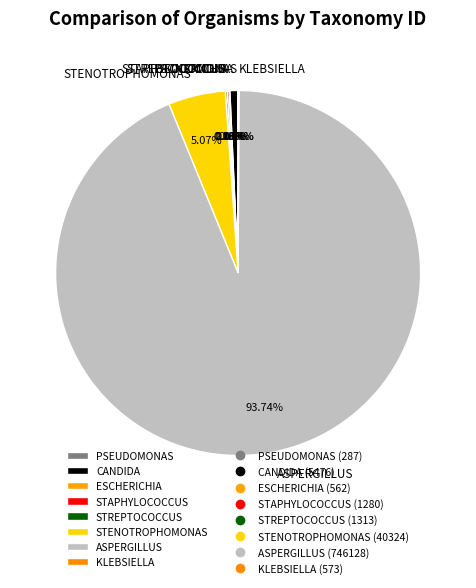

Is there a majority slice in this chart?

Yes